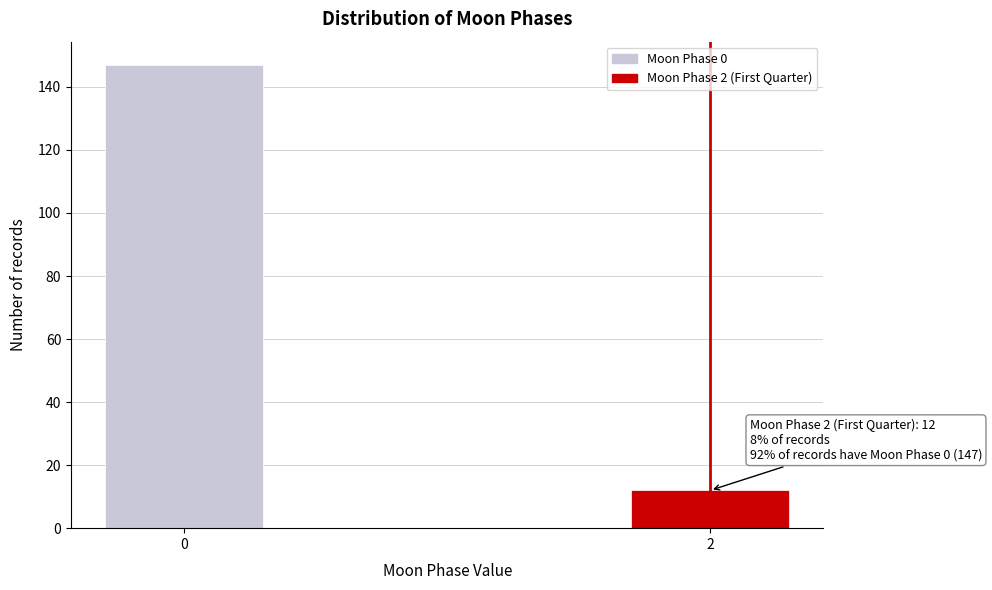

Reading left to right, what are all the values shown in this chart?

0=147	2=12